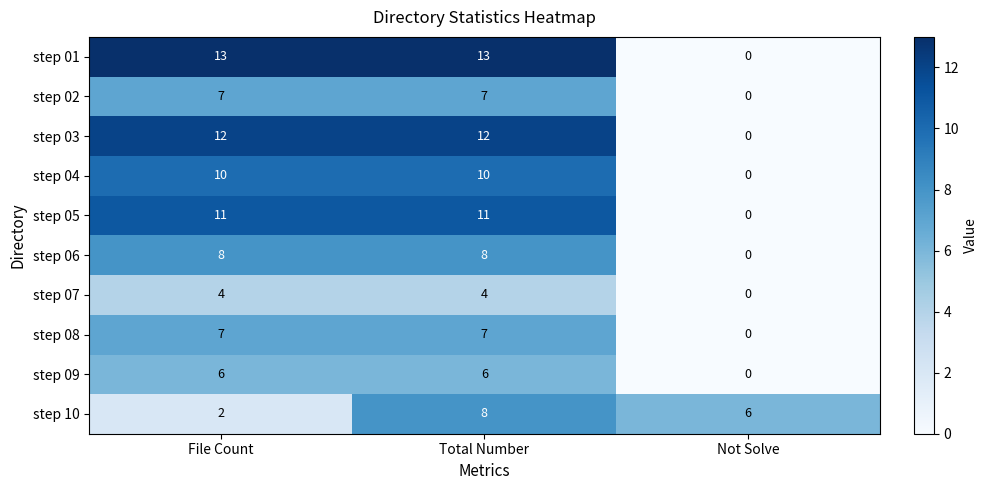

Which series has the largest total across all categories?

step 01